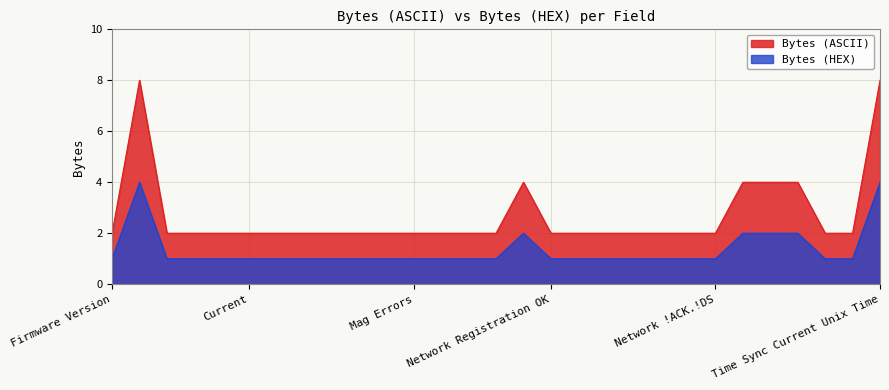

Which series has the largest total across all categories?

Bytes (ASCII)